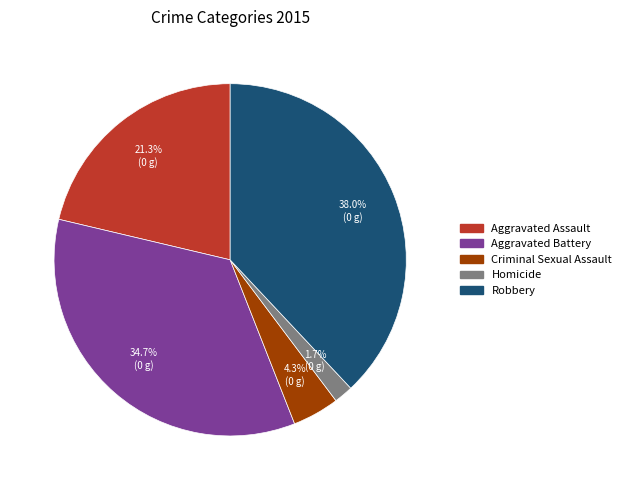

What is the ratio of the value at Aggravated Battery to the value at Robbery?

0.9